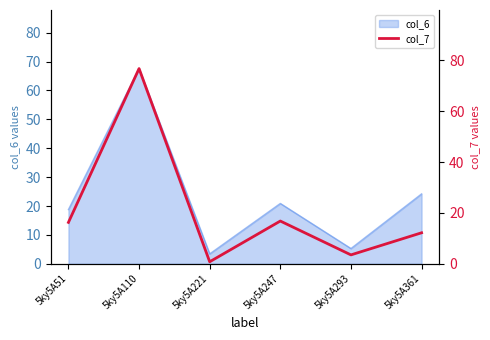

What is the sum of all values?

126.4